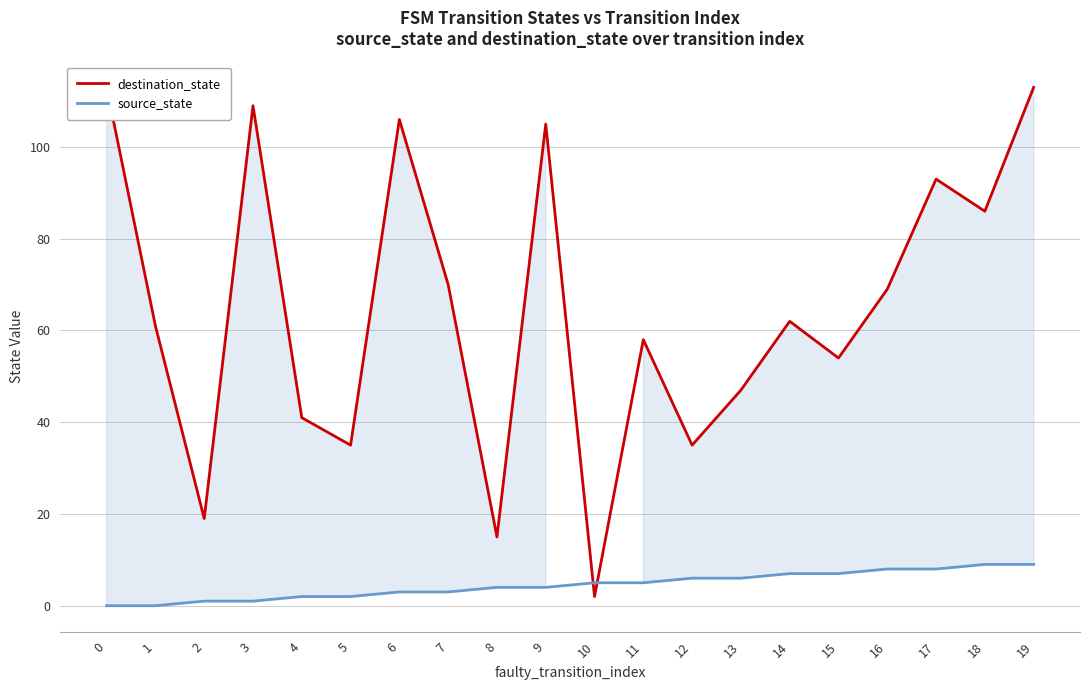

What is the value of the source_state point at the 16th from the left?

7